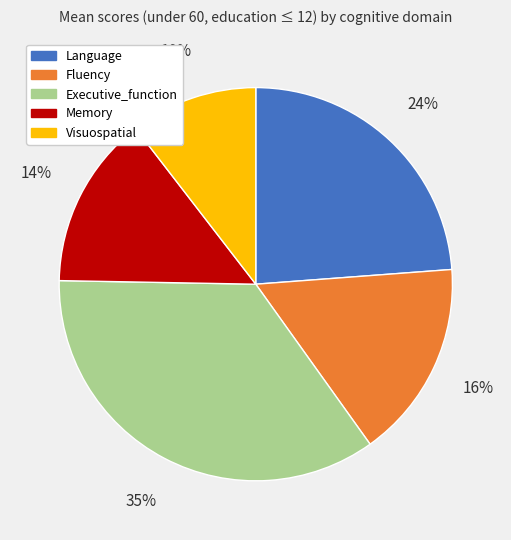

Is Fluency the majority of the pie?

No